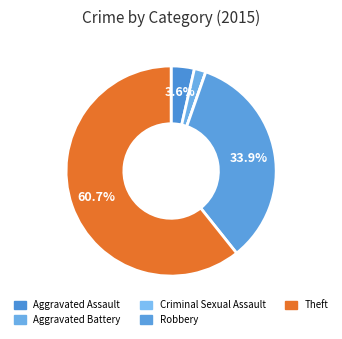

Is there any slice that represents more than half of the pie?

Yes